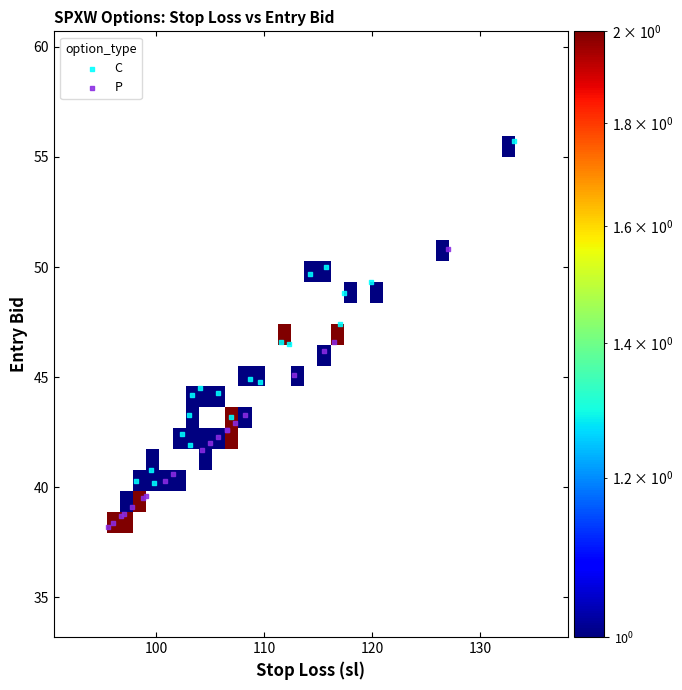

Which series reaches the maximum Y coordinate?

C